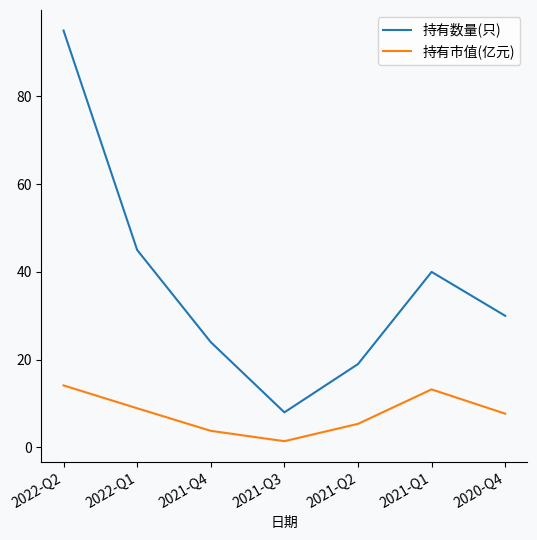

At 2022-Q1, list the series in order from smallest to largest.

持有市值(亿元), 持有数量(只)